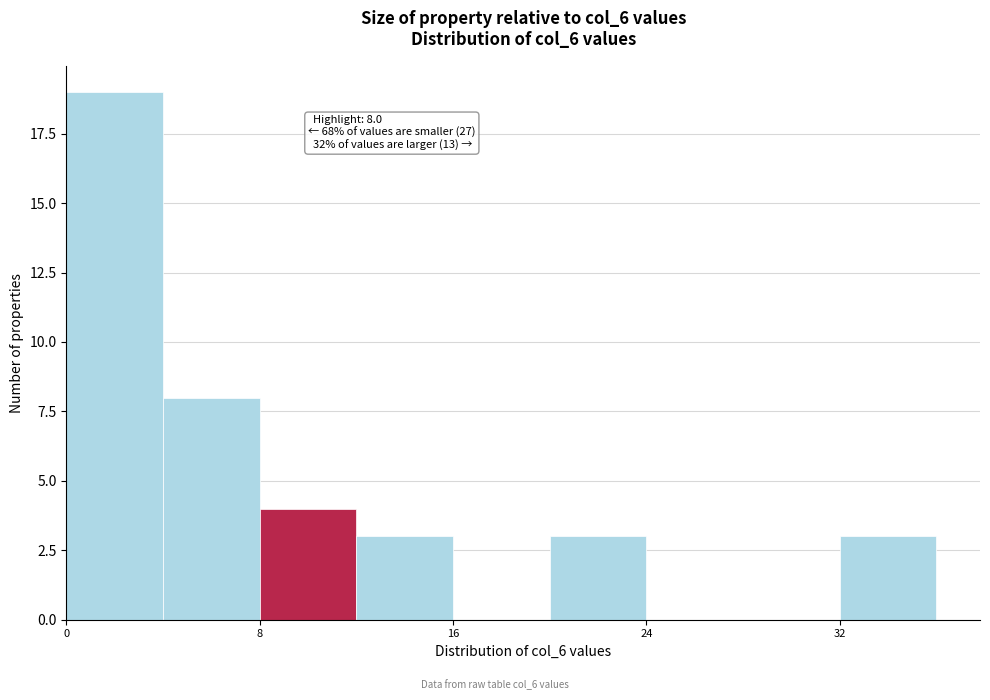

Which range on the x-axis has the tallest bar?

0 to 4